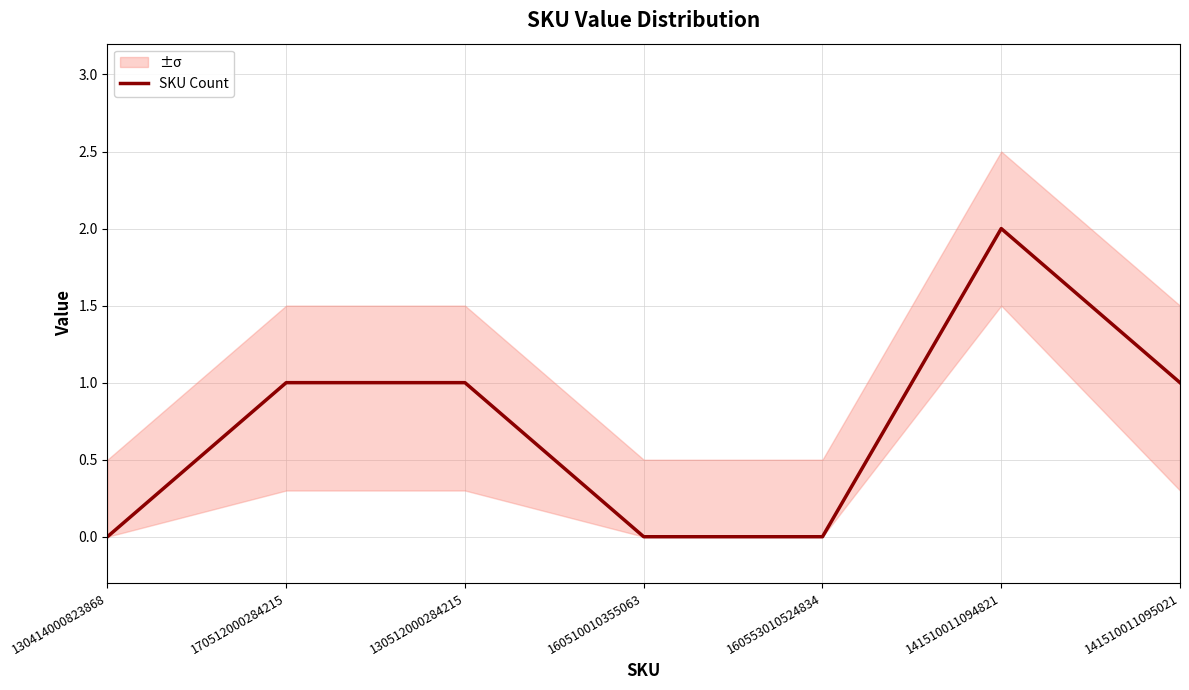

What is the label of the 5th point from the left?

160553010524834